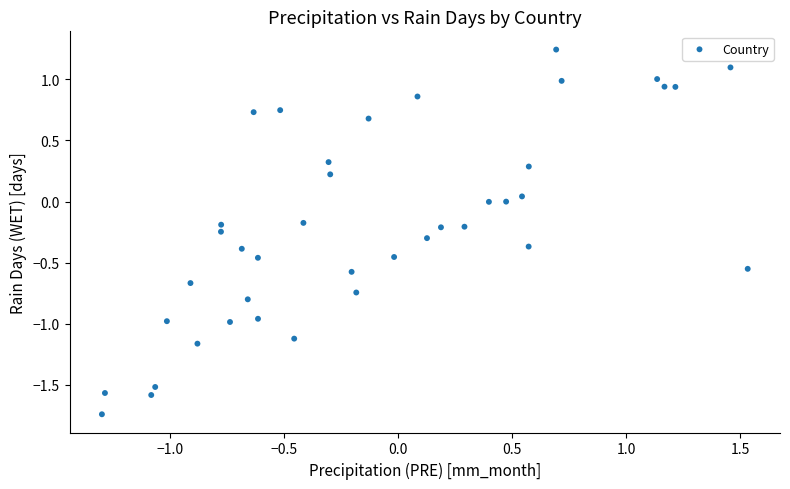

What is the range of Y values (max minus min)?

3.0